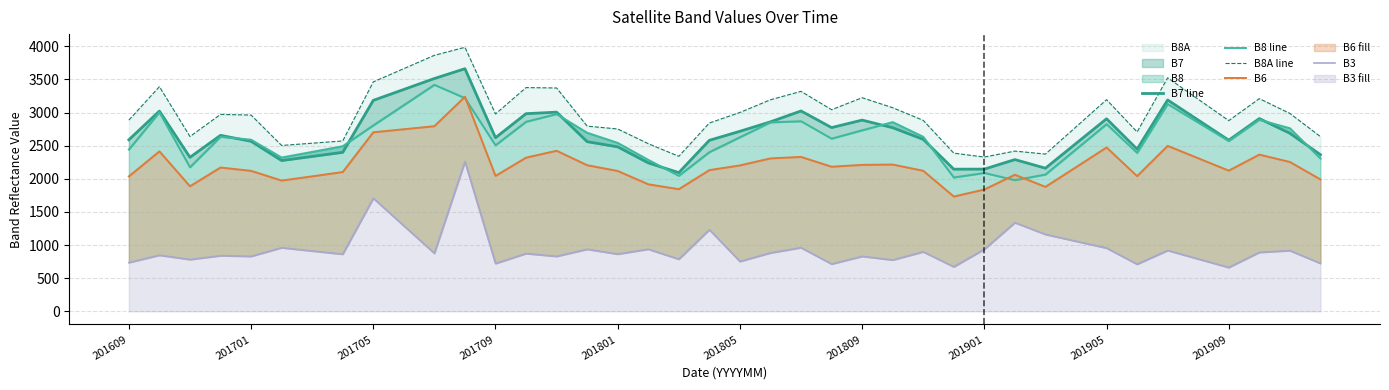

Is the value of B6 at 201809 greater than the value of B3 at 201705?

Yes